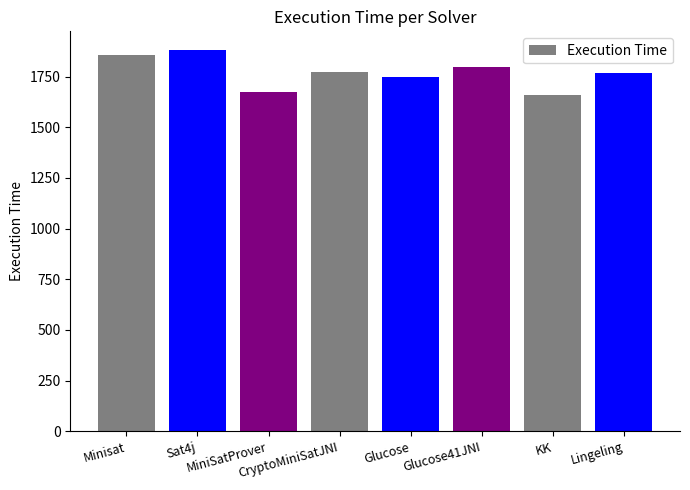

What is the smallest value displayed?

1658